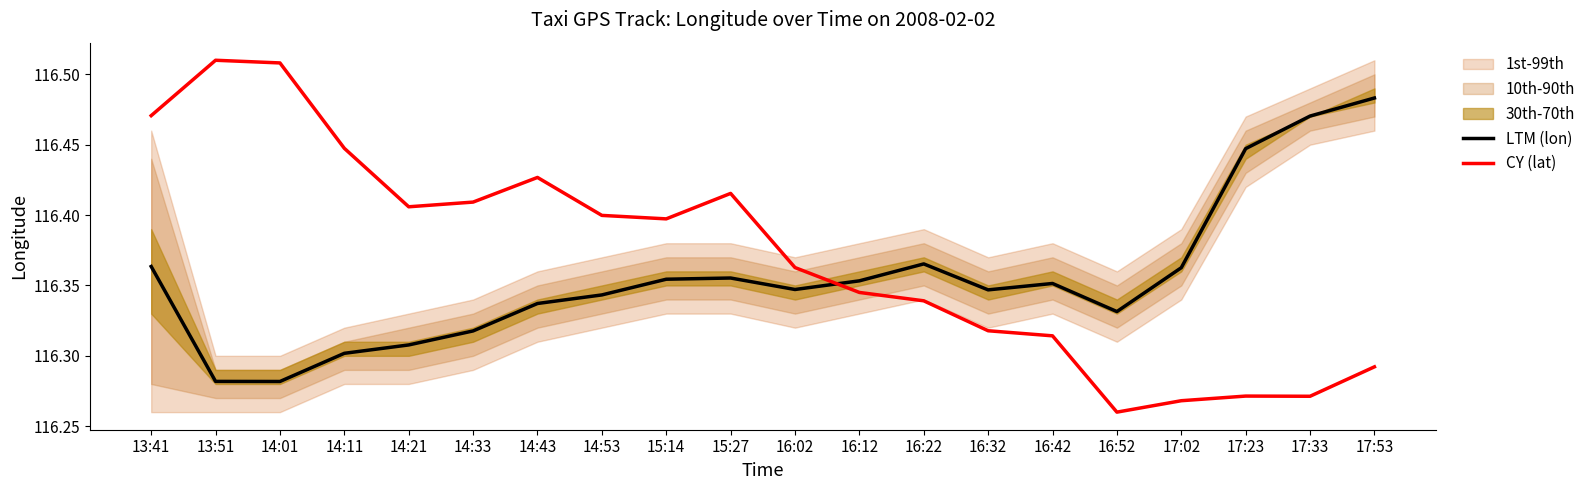

What is the difference between the maximum and second lowest values in the CY (lat) series?

0.2